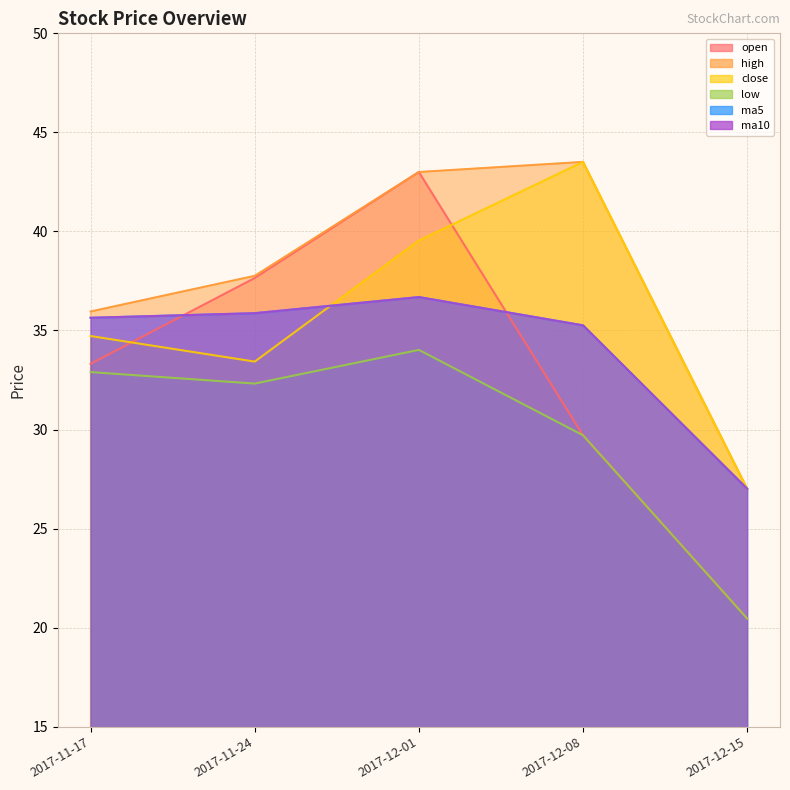

Rank the series by their maximum value, from lowest to highest.

low, ma5, ma10, open, high, close